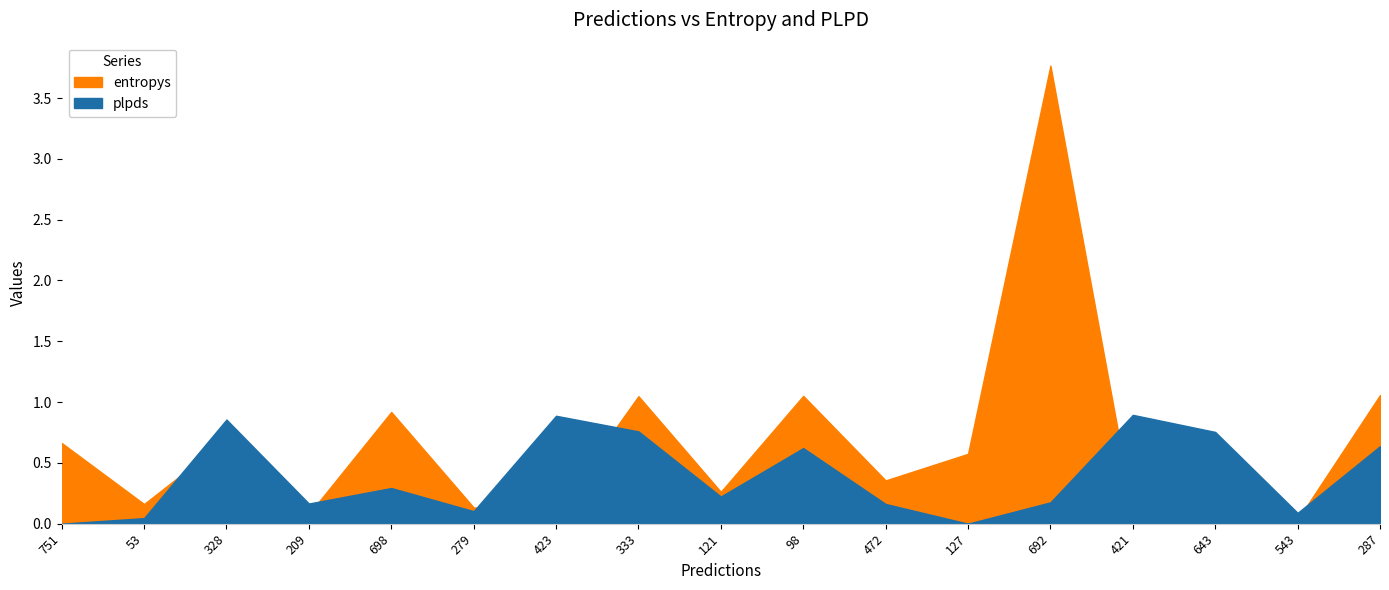

Which series changed the most between 127 and 287?

plpds